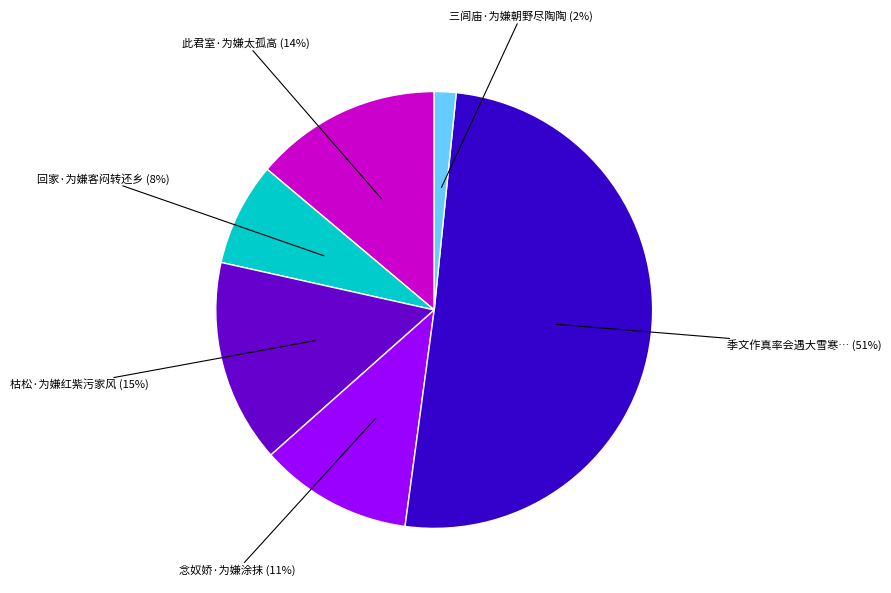

Is there any slice that represents more than half of the pie?

Yes